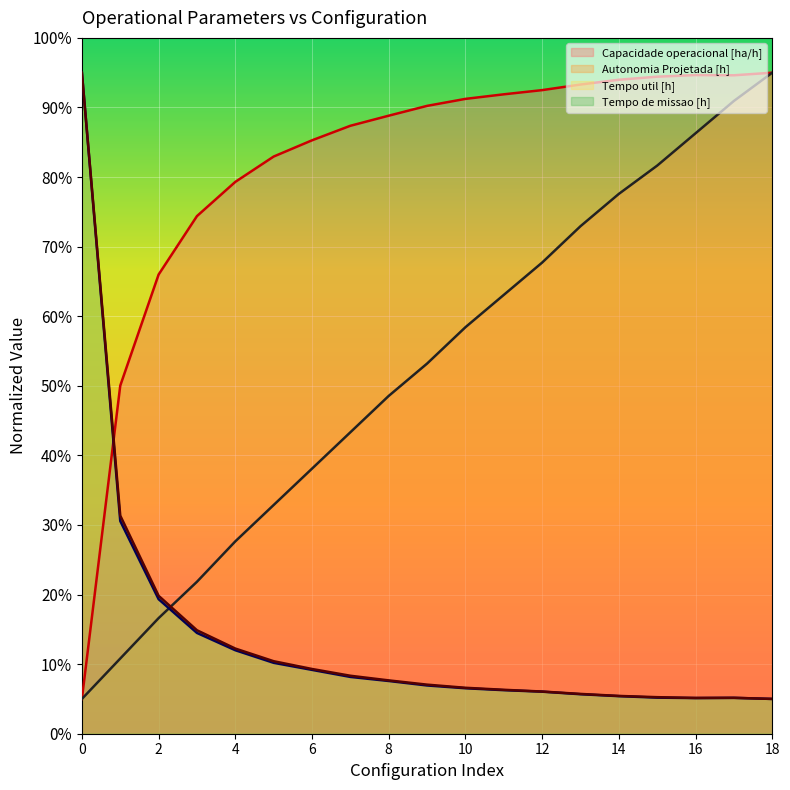

Read the Autonomia Projetada [h] value at 8.

48.5